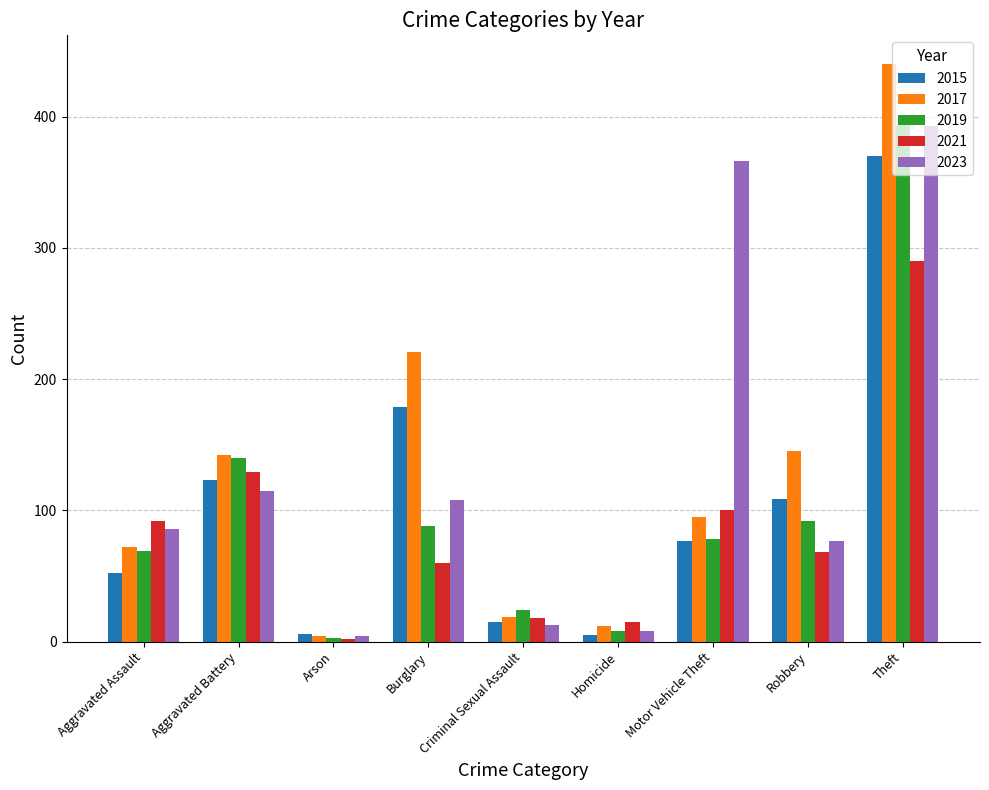

Where does the 2017 series first go above 95?

Aggravated Battery